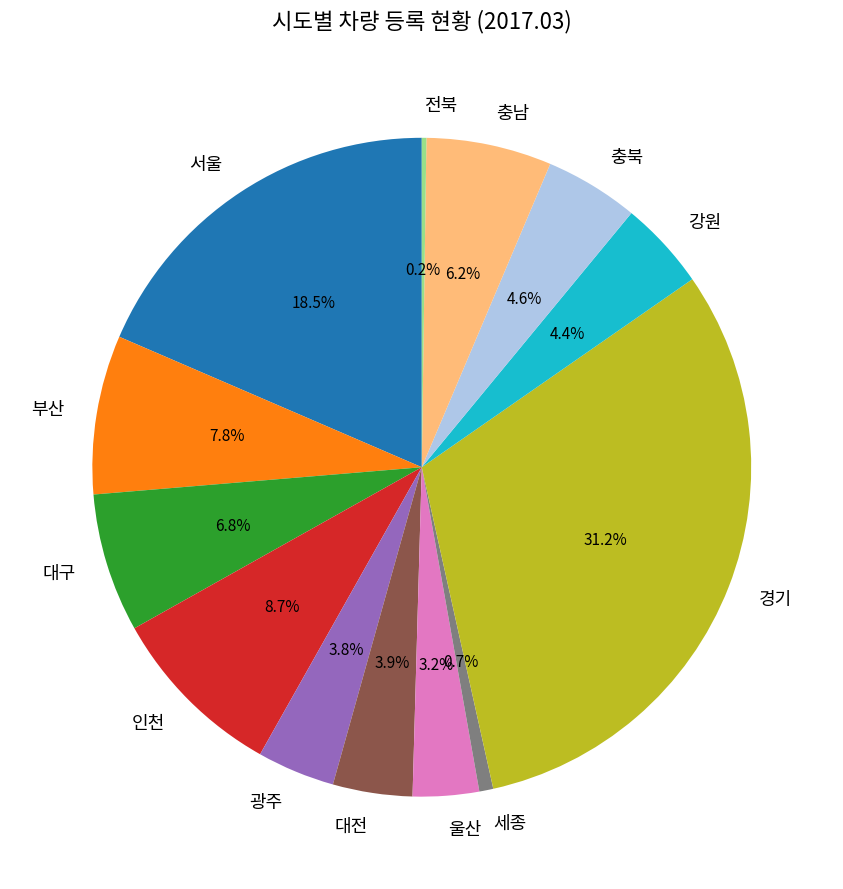

What percentage is the 대전 slice, to the nearest percent?

4%